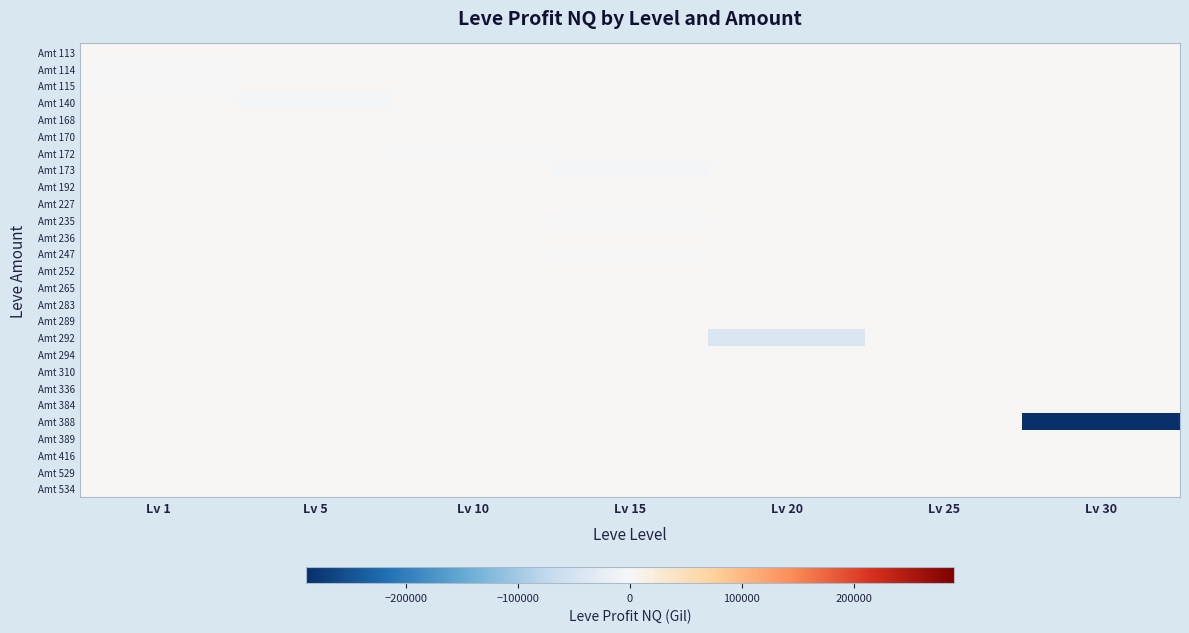

Reading left to right, what are all the values shown in this chart?

Amt 113: Lv 1=0.0	Lv 5=0.0	Lv 10=0.0	Lv 15=0.0	Lv 20=0.0	Lv 25=0.0	Lv 30=0.0
Amt 114: Lv 1=-1241.7	Lv 5=0.0	Lv 10=0.0	Lv 15=0.0	Lv 20=0.0	Lv 25=0.0	Lv 30=0.0
Amt 115: Lv 1=-3.3	Lv 5=0.0	Lv 10=0.0	Lv 15=0.0	Lv 20=0.0	Lv 25=0.0	Lv 30=0.0
Amt 140: Lv 1=0.0	Lv 5=-4304.0	Lv 10=0.0	Lv 15=0.0	Lv 20=0.0	Lv 25=0.0	Lv 30=0.0
Amt 168: Lv 1=0.0	Lv 5=136.0	Lv 10=0.0	Lv 15=0.0	Lv 20=0.0	Lv 25=0.0	Lv 30=0.0
Amt 170: Lv 1=0.0	Lv 5=0.0	Lv 10=0.0	Lv 15=0.0	Lv 20=0.0	Lv 25=0.0	Lv 30=0.0
Amt 172: Lv 1=0.0	Lv 5=0.0	Lv 10=-828.0	Lv 15=0.0	Lv 20=0.0	Lv 25=0.0	Lv 30=0.0
Amt 173: Lv 1=0.0	Lv 5=0.0	Lv 10=0.0	Lv 15=-2316.1	Lv 20=0.0	Lv 25=0.0	Lv 30=0.0
Amt 192: Lv 1=0.0	Lv 5=0.0	Lv 10=0.0	Lv 15=0.0	Lv 20=0.0	Lv 25=0.0	Lv 30=0.0
Amt 227: Lv 1=0.0	Lv 5=0.0	Lv 10=0.0	Lv 15=0.0	Lv 20=0.0	Lv 25=0.0	Lv 30=0.0
Amt 235: Lv 1=0.0	Lv 5=0.0	Lv 10=0.0	Lv 15=-642.2	Lv 20=0.0	Lv 25=0.0	Lv 30=0.0
Amt 236: Lv 1=0.0	Lv 5=0.0	Lv 10=0.0	Lv 15=0.0	Lv 20=0.0	Lv 25=0.0	Lv 30=0.0
Amt 247: Lv 1=0.0	Lv 5=0.0	Lv 10=0.0	Lv 15=-1068.8	Lv 20=0.0	Lv 25=0.0	Lv 30=0.0
Amt 252: Lv 1=0.0	Lv 5=0.0	Lv 10=0.0	Lv 15=0.0	Lv 20=229.0	Lv 25=0.0	Lv 30=0.0
Amt 265: Lv 1=0.0	Lv 5=0.0	Lv 10=0.0	Lv 15=0.0	Lv 20=0.0	Lv 25=0.0	Lv 30=0.0
Amt 283: Lv 1=0.0	Lv 5=0.0	Lv 10=0.0	Lv 15=0.0	Lv 20=0.0	Lv 25=0.0	Lv 30=0.0
Amt 289: Lv 1=0.0	Lv 5=0.0	Lv 10=0.0	Lv 15=0.0	Lv 20=0.0	Lv 25=0.0	Lv 30=0.0
Amt 292: Lv 1=0.0	Lv 5=0.0	Lv 10=0.0	Lv 15=0.0	Lv 20=-41303.6	Lv 25=0.0	Lv 30=0.0
Amt 294: Lv 1=0.0	Lv 5=0.0	Lv 10=0.0	Lv 15=0.0	Lv 20=0.0	Lv 25=0.0	Lv 30=0.0
Amt 310: Lv 1=0.0	Lv 5=0.0	Lv 10=0.0	Lv 15=0.0	Lv 20=0.0	Lv 25=0.0	Lv 30=0.0
Amt 336: Lv 1=0.0	Lv 5=0.0	Lv 10=0.0	Lv 15=0.0	Lv 20=0.0	Lv 25=0.0	Lv 30=0.0
Amt 384: Lv 1=0.0	Lv 5=0.0	Lv 10=0.0	Lv 15=0.0	Lv 20=0.0	Lv 25=0.0	Lv 30=0.0
Amt 388: Lv 1=0.0	Lv 5=0.0	Lv 10=0.0	Lv 15=0.0	Lv 20=0.0	Lv 25=0.0	Lv 30=-289387.0
Amt 389: Lv 1=0.0	Lv 5=0.0	Lv 10=0.0	Lv 15=0.0	Lv 20=0.0	Lv 25=0.0	Lv 30=0.0
Amt 416: Lv 1=0.0	Lv 5=0.0	Lv 10=0.0	Lv 15=0.0	Lv 20=0.0	Lv 25=0.0	Lv 30=0.0
Amt 529: Lv 1=0.0	Lv 5=0.0	Lv 10=0.0	Lv 15=0.0	Lv 20=0.0	Lv 25=0.0	Lv 30=0.0
Amt 534: Lv 1=0.0	Lv 5=0.0	Lv 10=0.0	Lv 15=0.0	Lv 20=0.0	Lv 25=0.0	Lv 30=0.0